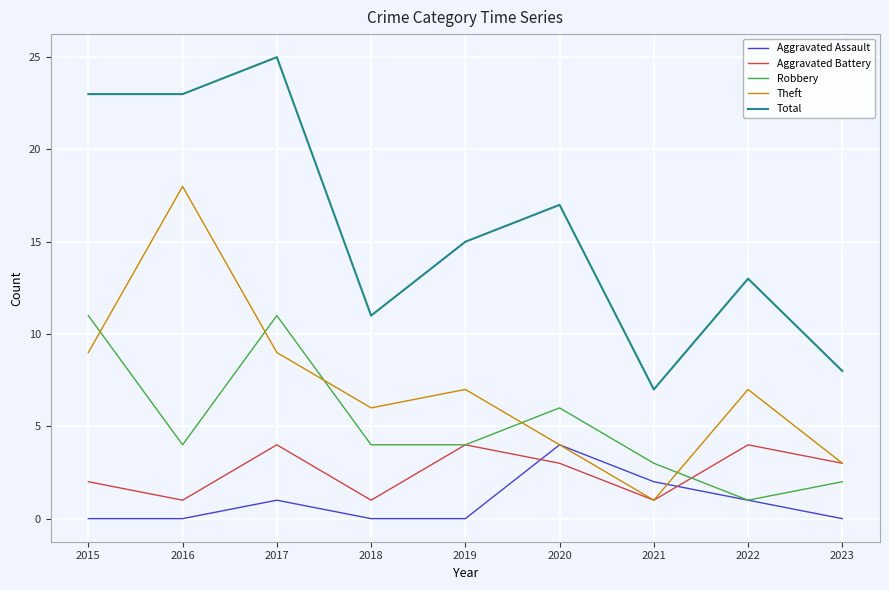

True or false: Aggravated Assault has a value of -1 at 2015.

False